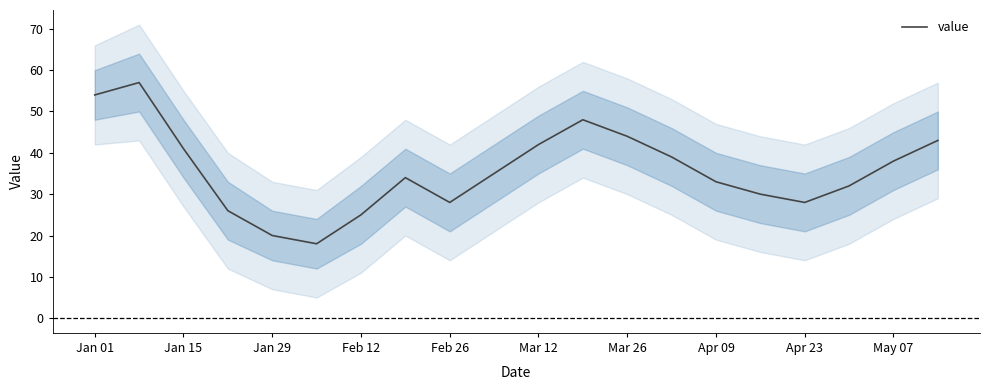

The value series shows 38 at May 07. True or false?

True